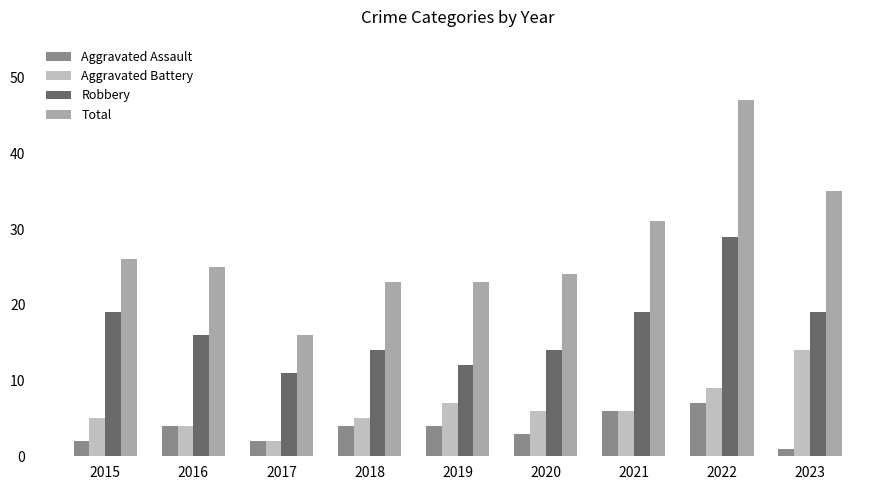

How many values in the Aggravated Battery series are below 6?

4